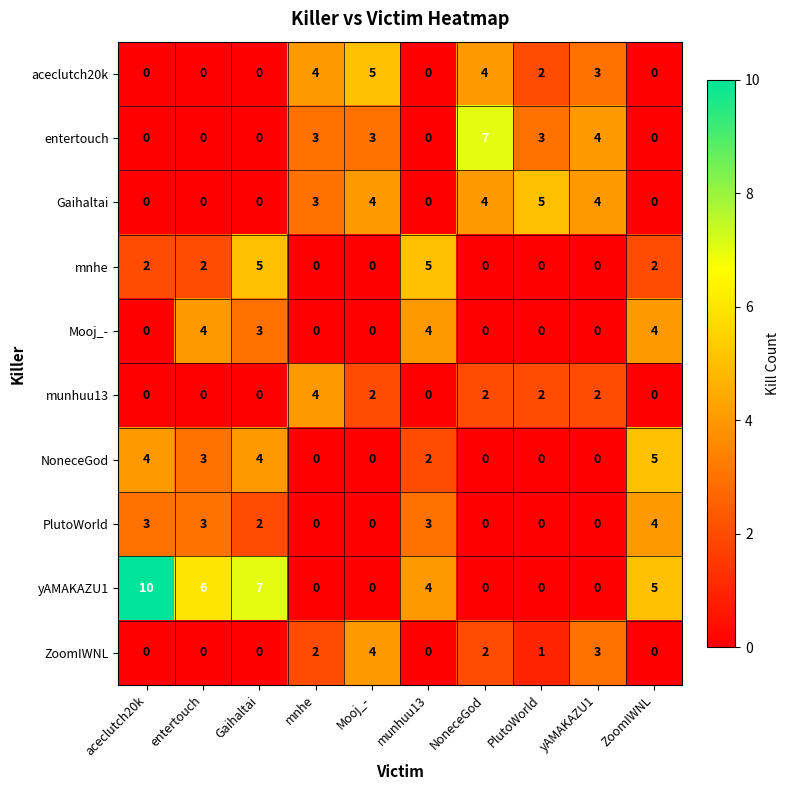

Which series has the largest range (max minus min)?

yAMAKAZU1